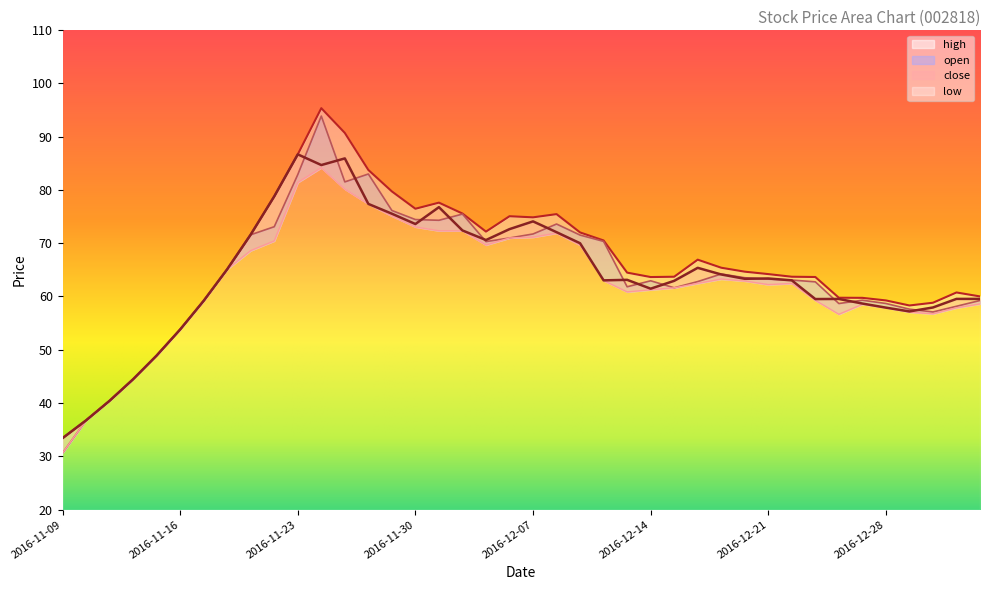

What are all the series names shown in the legend?

open, close, high, low